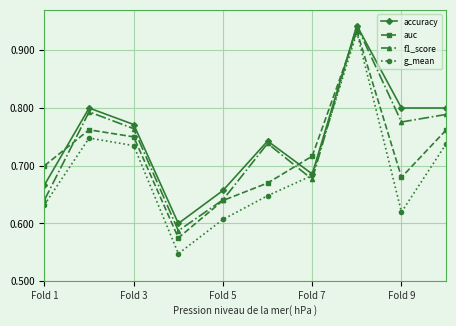

Rank the series by their average value, from highest to lowest.

accuracy, f1_score, auc, g_mean